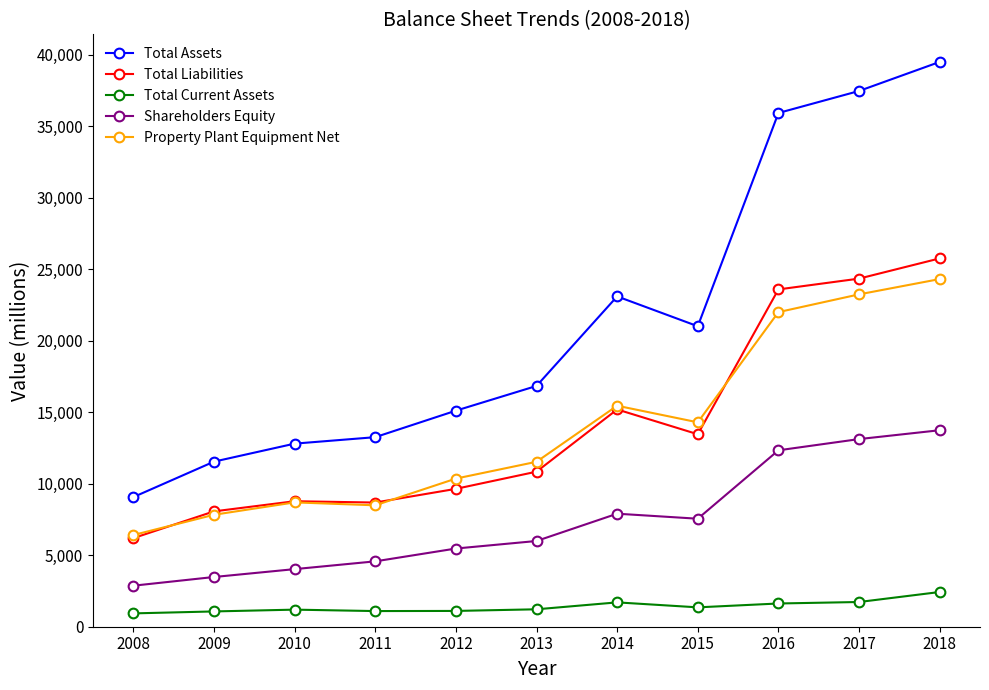

In Total Assets, how many points are higher than both neighbors (excluding endpoints)?

1